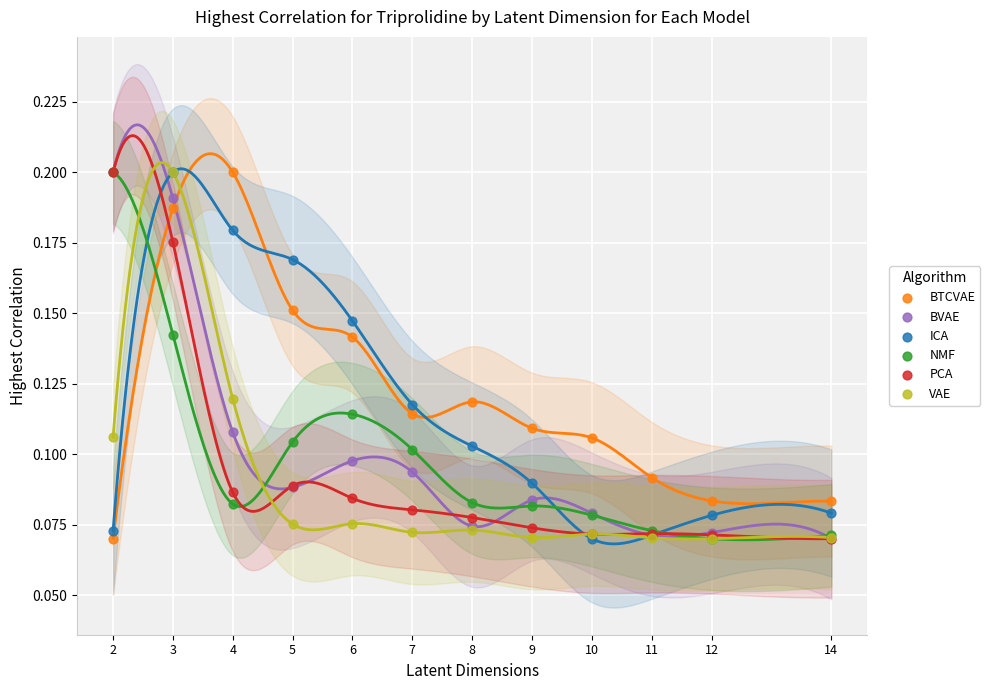

What are all the series names shown in the legend?

BTCVAE, BVAE, ICA, NMF, PCA, VAE